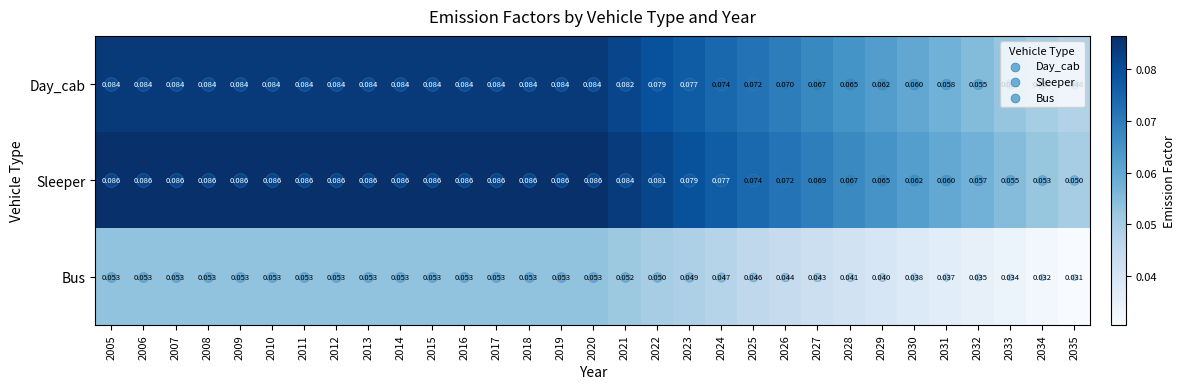

List the series in order of their peak value, highest first.

Sleeper, Day_cab, Bus